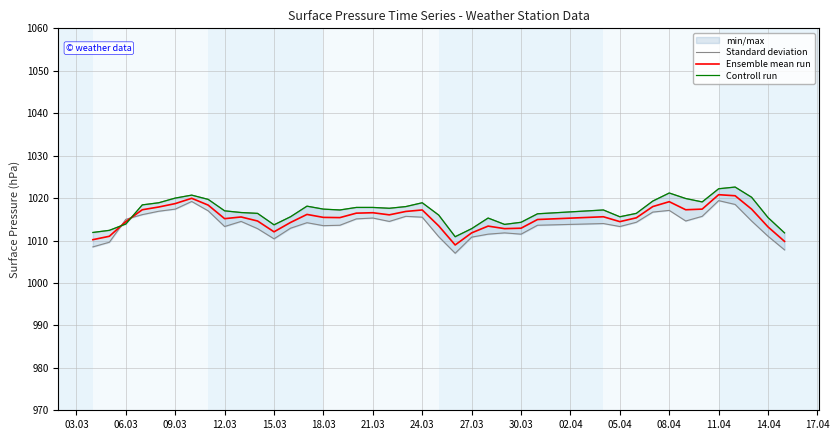

The value of Ensemble mean run at 09.03 is 244.8. True or false?

False